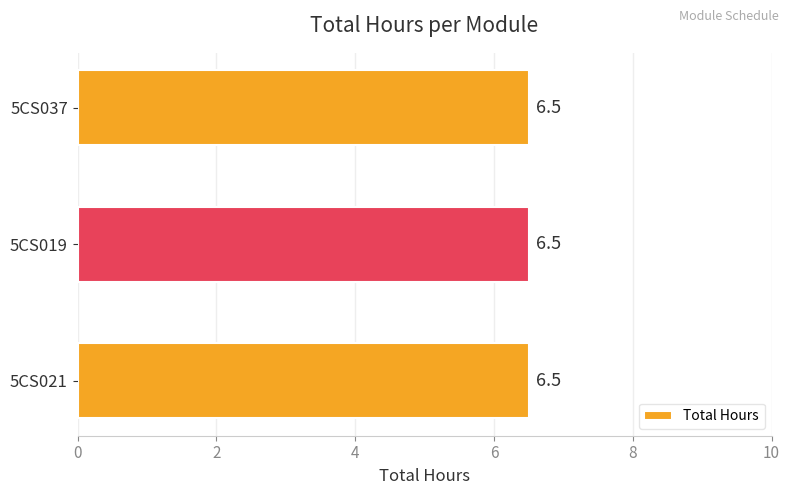

Is the value of 5CS021 at 5CS019 greater than the value of 5CS037 at 5CS021?

No